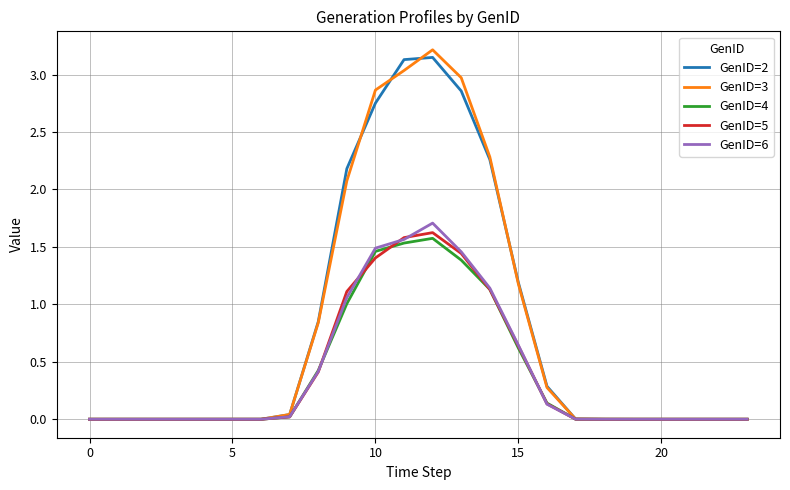

What is the greatest value displayed?

3.2